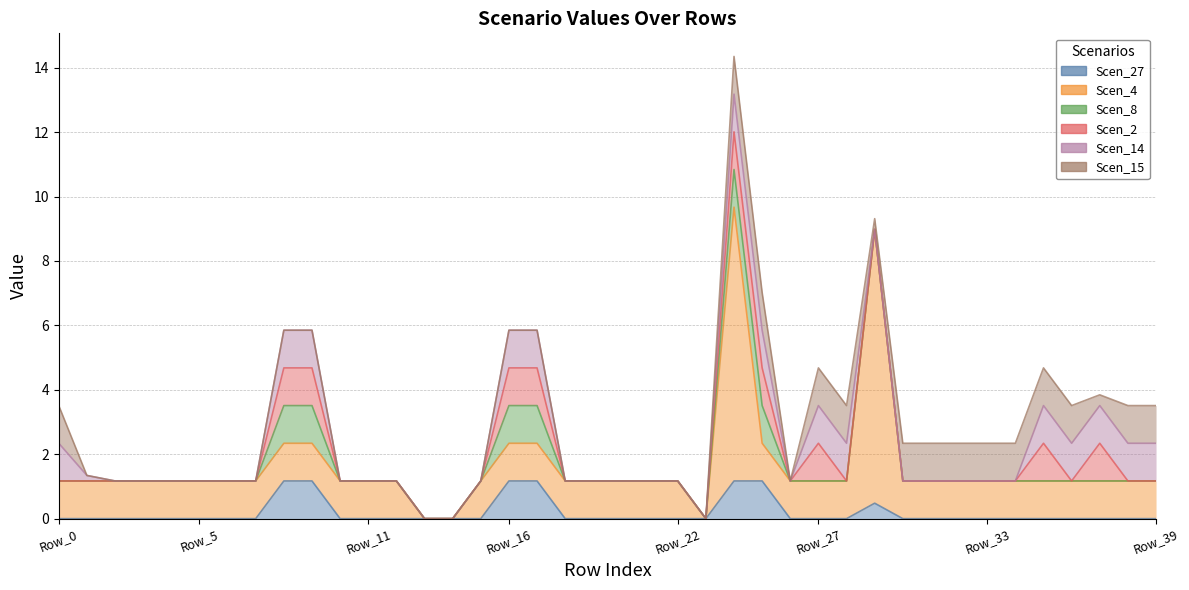

How many distinct data groups are displayed?

6